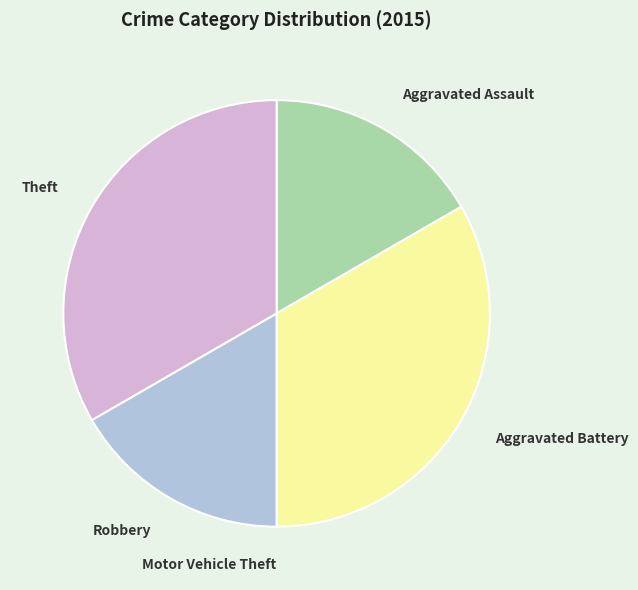

Is there a majority slice in this chart?

No